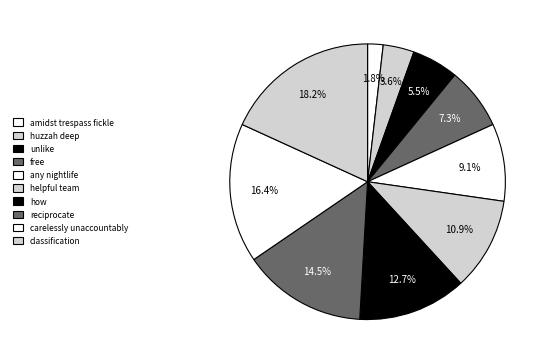

What portion of the pie excludes amidst trespass fickle?

98.2%